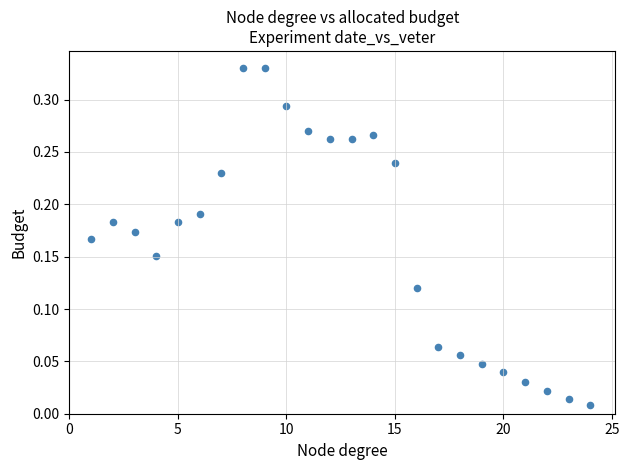

What is the range of X values (max minus min)?

23.0